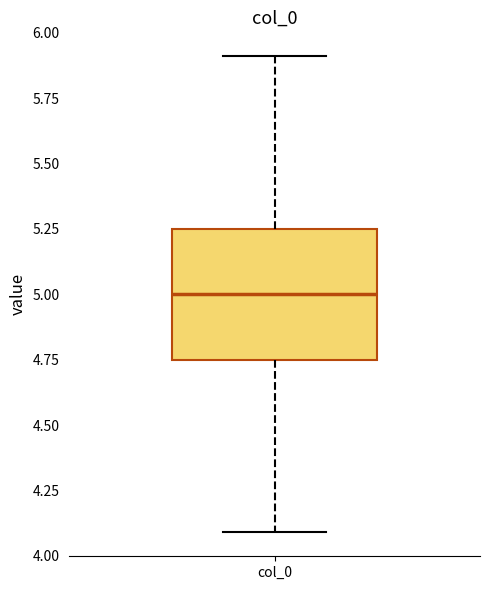

Transcribe this box plot: give where the median line is, the range the box spans, and where the two whiskers end, as read against the y-axis. The values are not printed on the chart, so give them approximately, as read against the axis.

median 5.00, box 4.75 to 5.25, whiskers 4.10 to 5.90